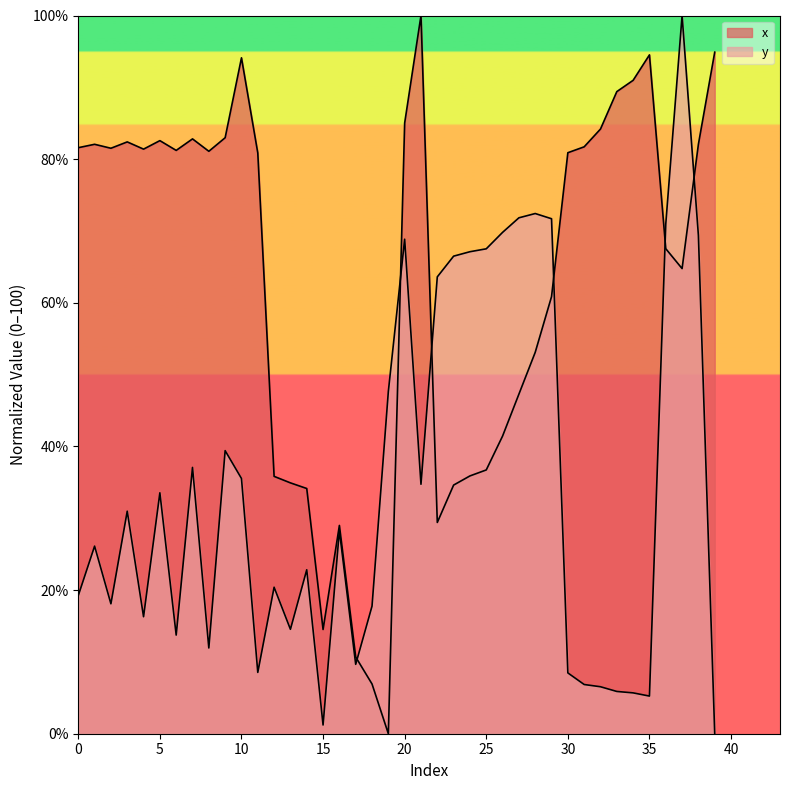

How many positive values does the x series have?

39